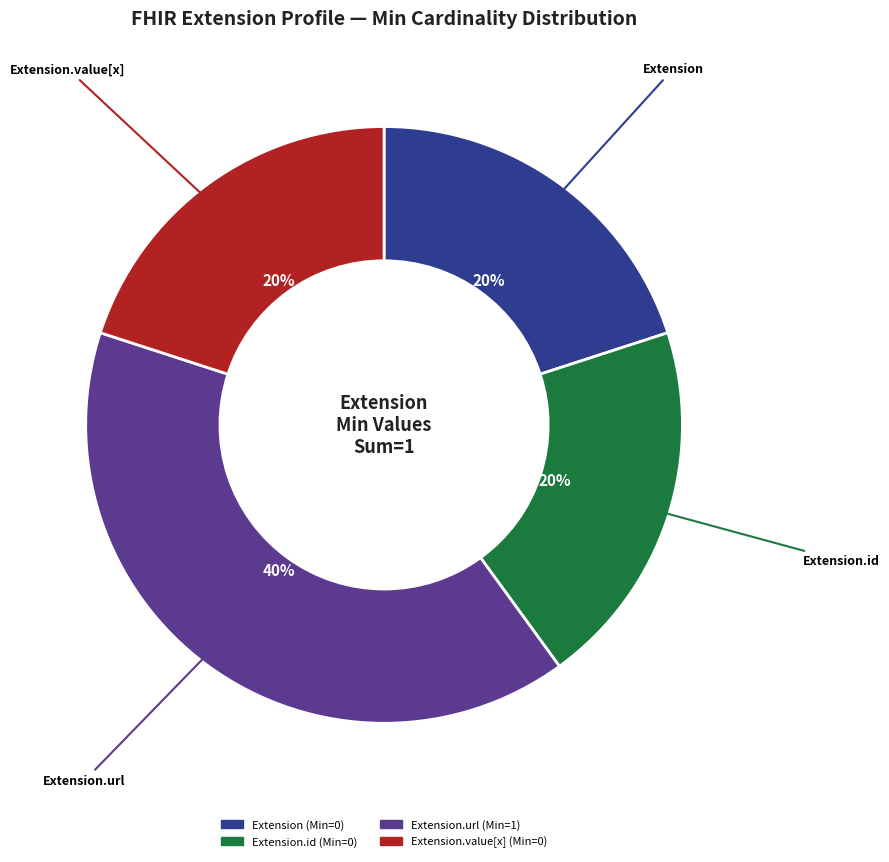

To the nearest percent, what is the difference between the largest and smallest slice percentages?

20%